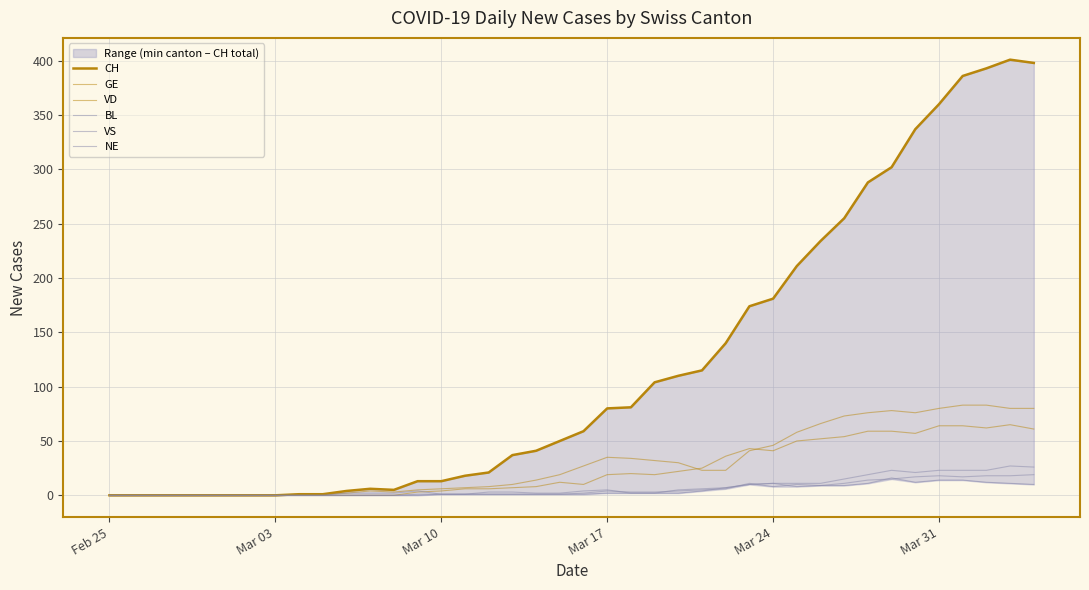

How many interior local valleys does the NE series have?

2